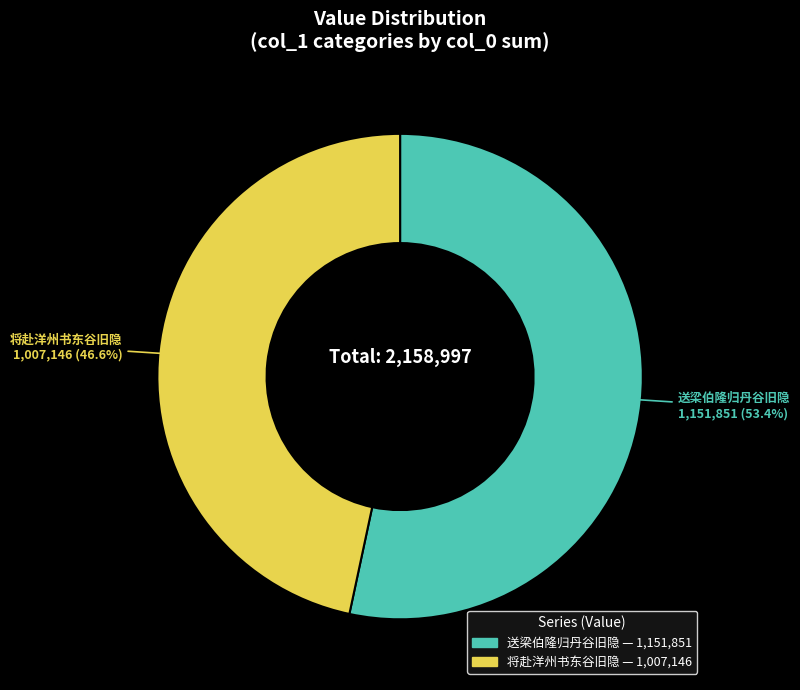

Is there a majority slice in this chart?

Yes